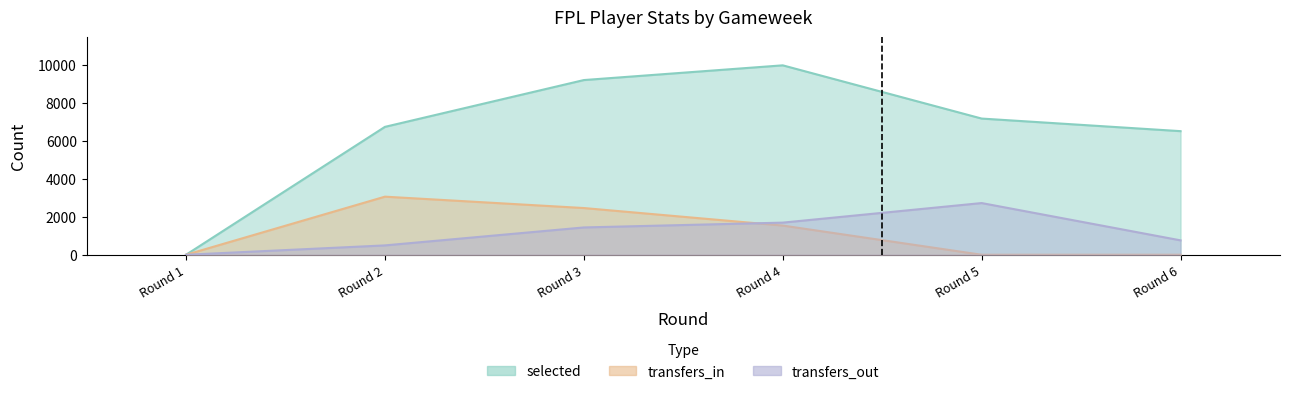

What is the average value of the transfers_in series?

1174